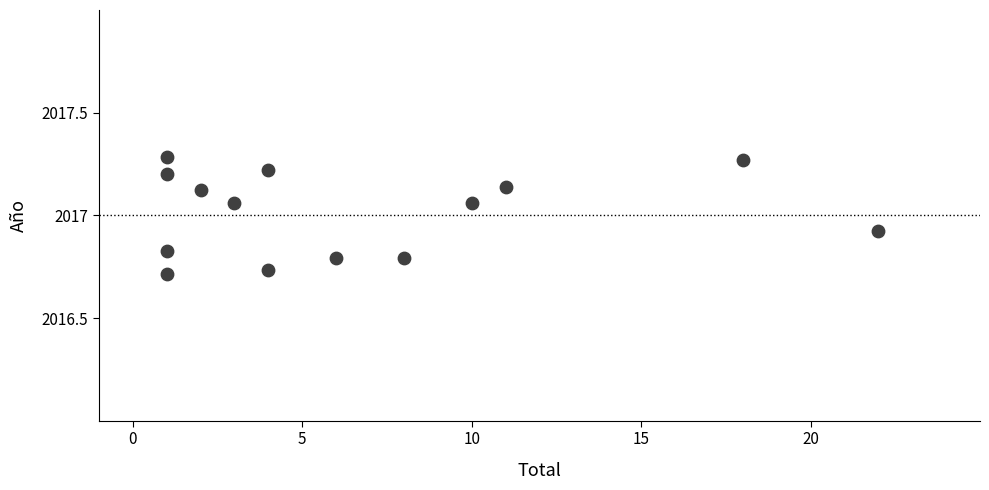

What is the range of Y values (max minus min)?

0.6